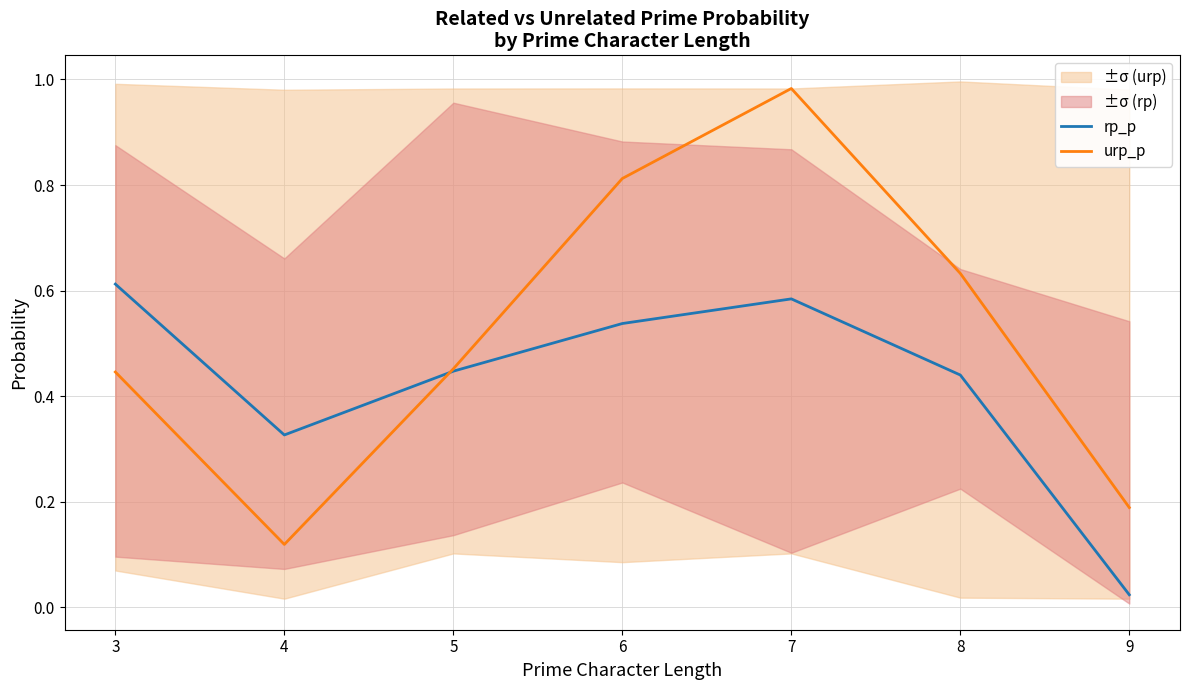

How many times do urp_p and rp_p cross each other?

1